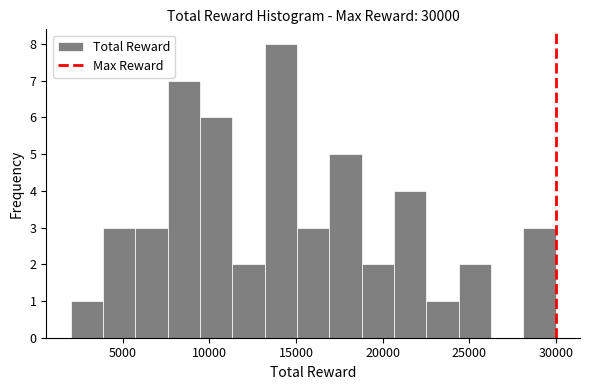

Around what value on the x-axis is the tallest bar? Give the approximate position of its centre, as read against the axis.

14000